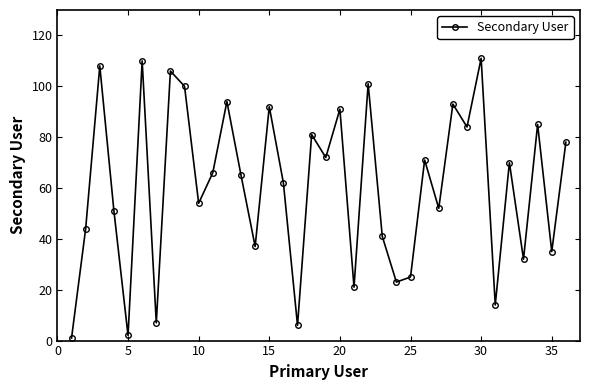

What is the sum of all values?

2185